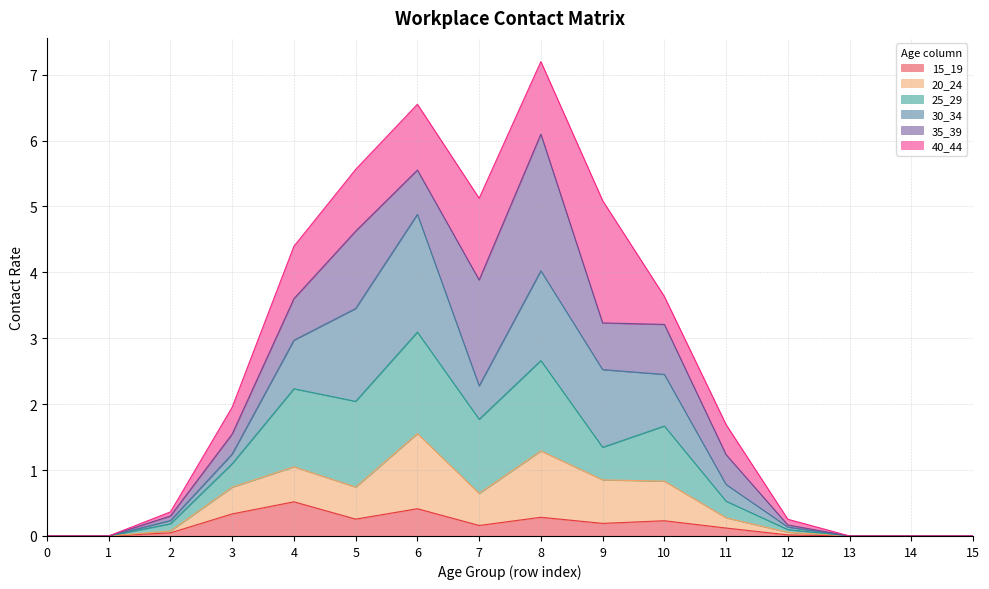

Where is the first local minimum for 25_29?

5